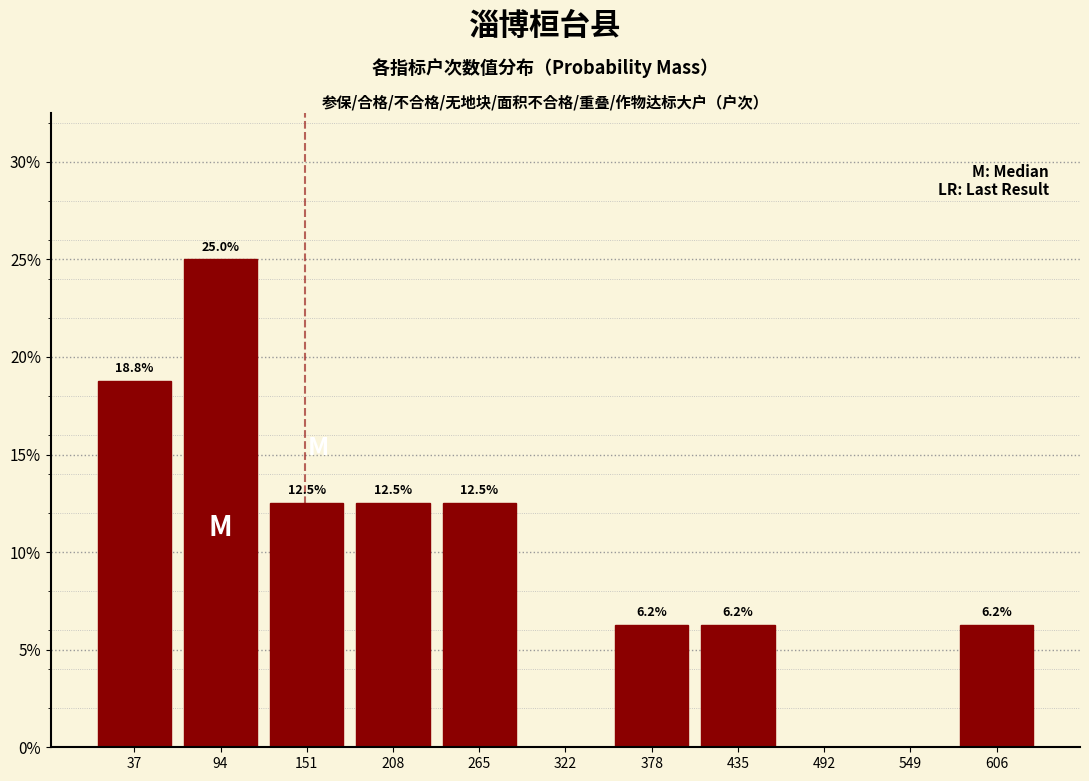

Which range on the x-axis has the tallest bar?

70 to 120